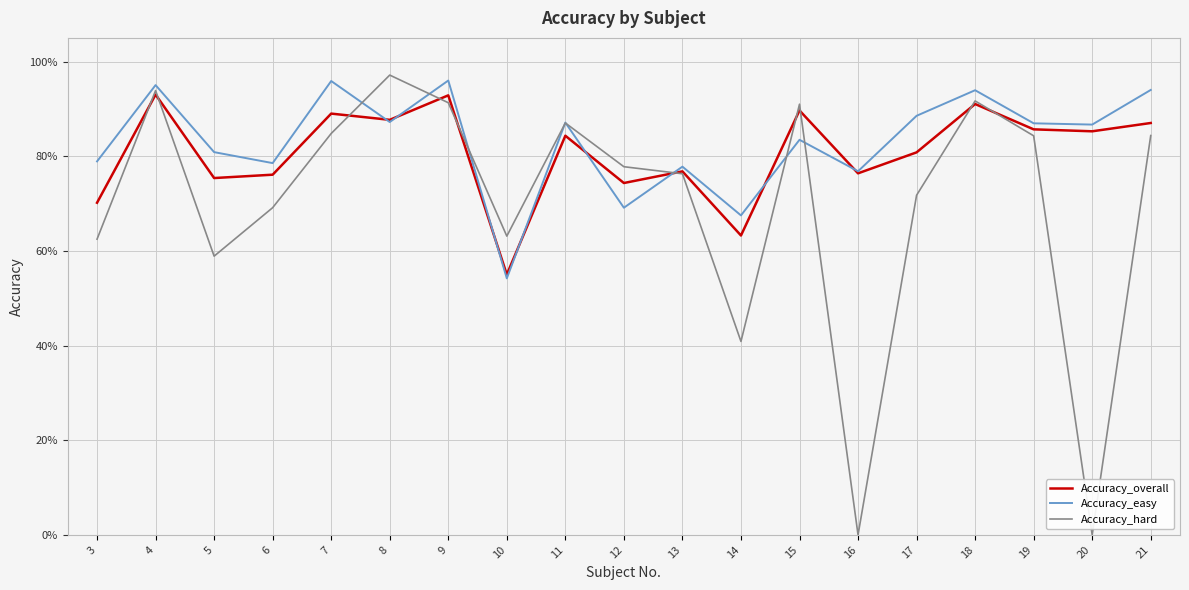

At which category is the sum across all series the highest?

4